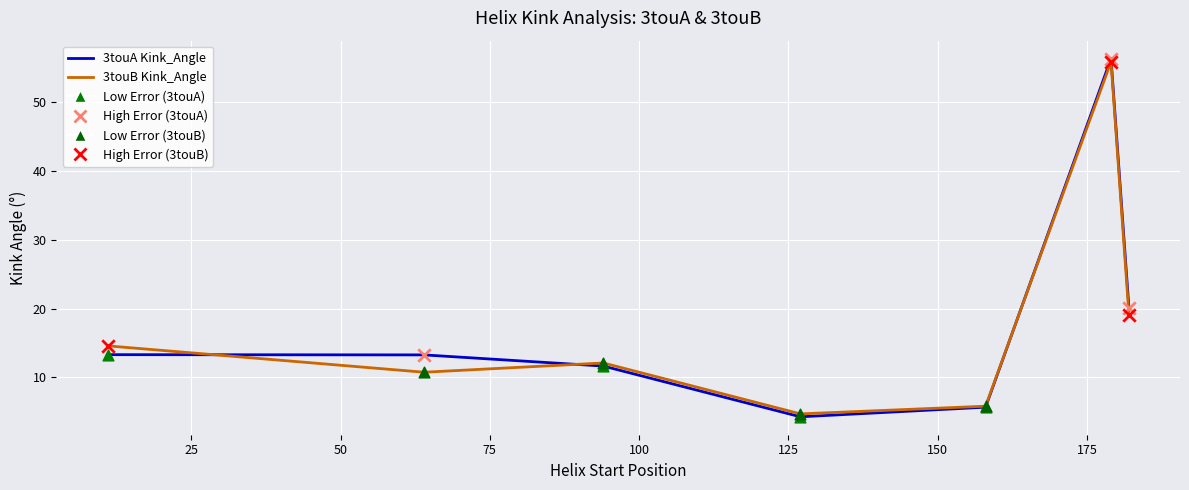

At how many categories does at least one series exceed 34?

1